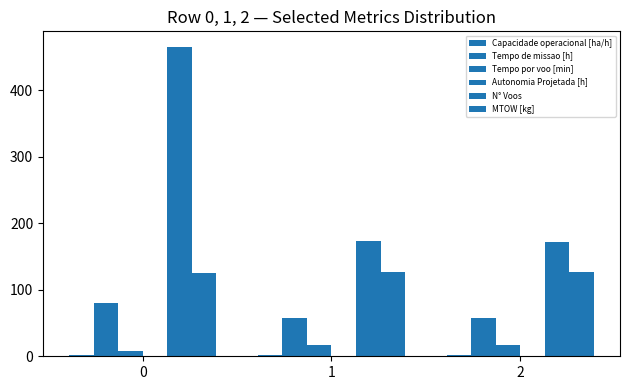

Does the chart contain stacked bars?

No